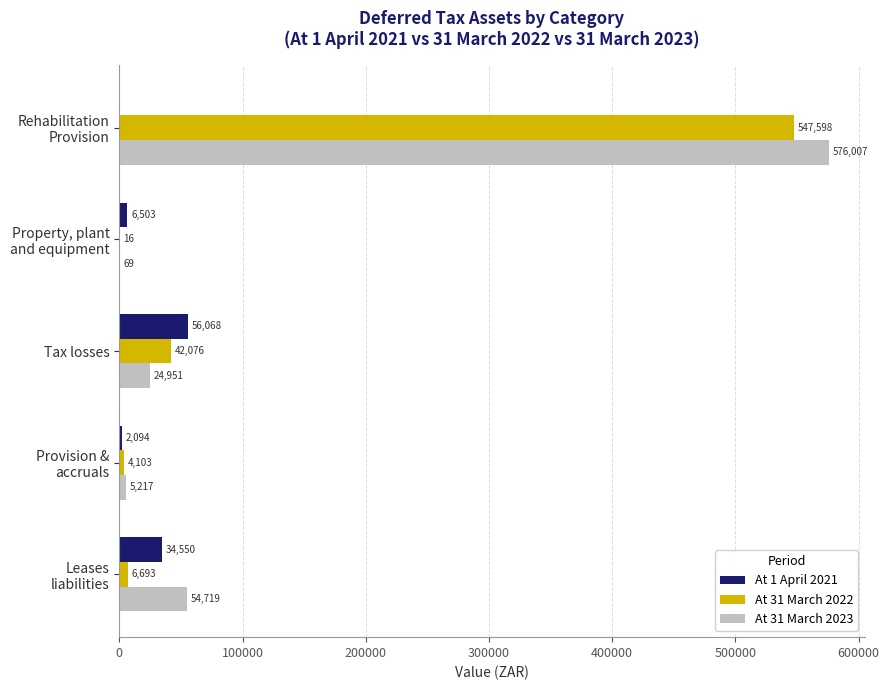

Which series has the largest total across all categories?

At 31 March 2023